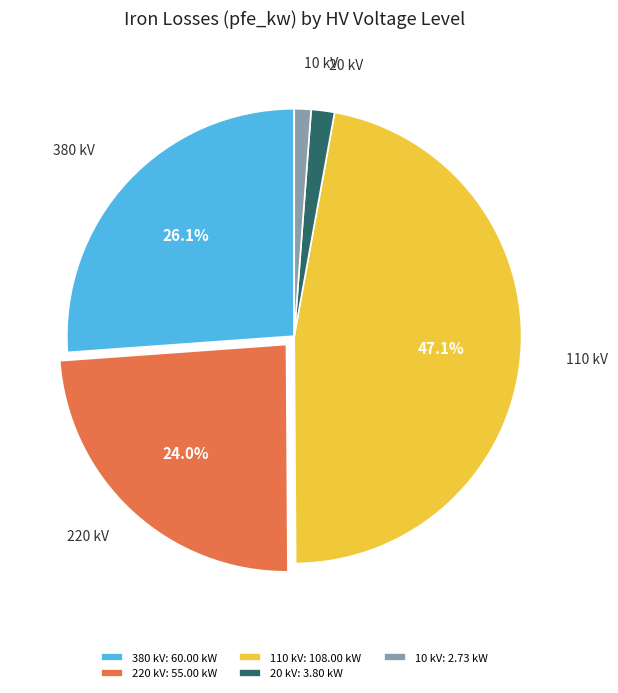

What is the largest slice in the pie chart?

110 kV: 108.00 kW